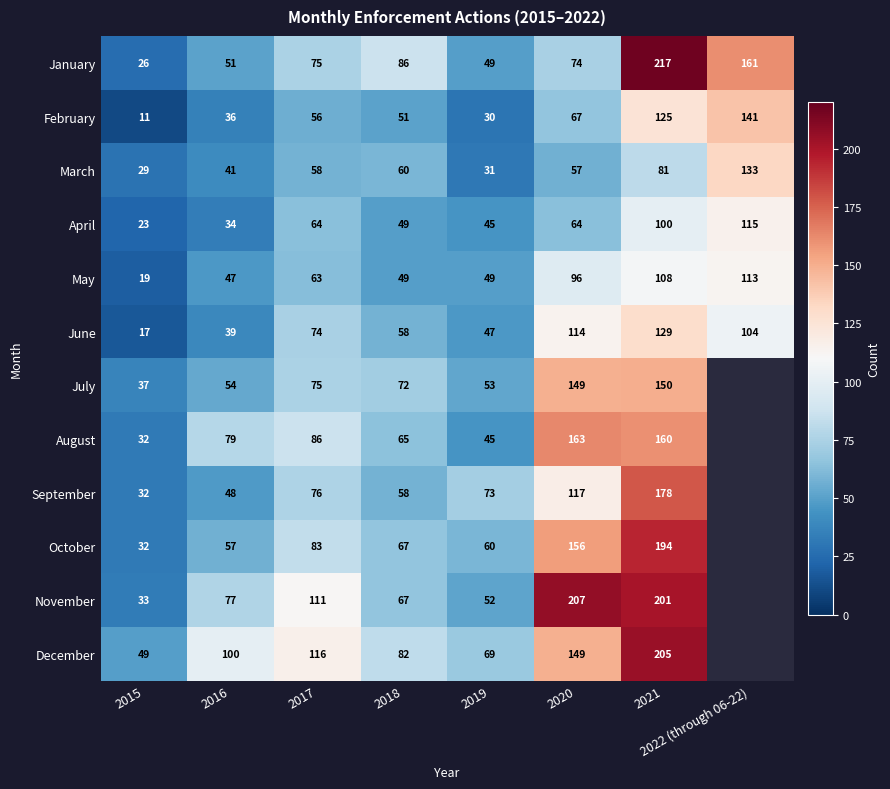

True or false: June has a value of 104 at 2022 (through 06-22).

True